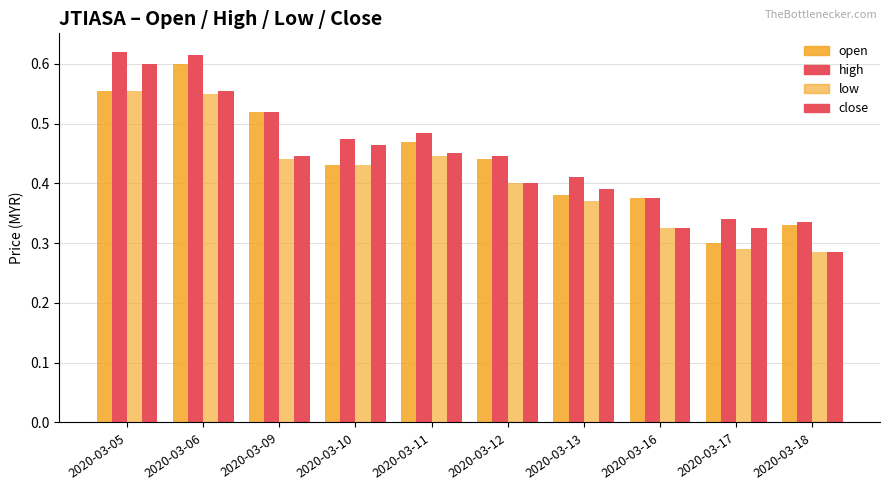

What is the difference between the maximum and minimum values in the high series?

0.3